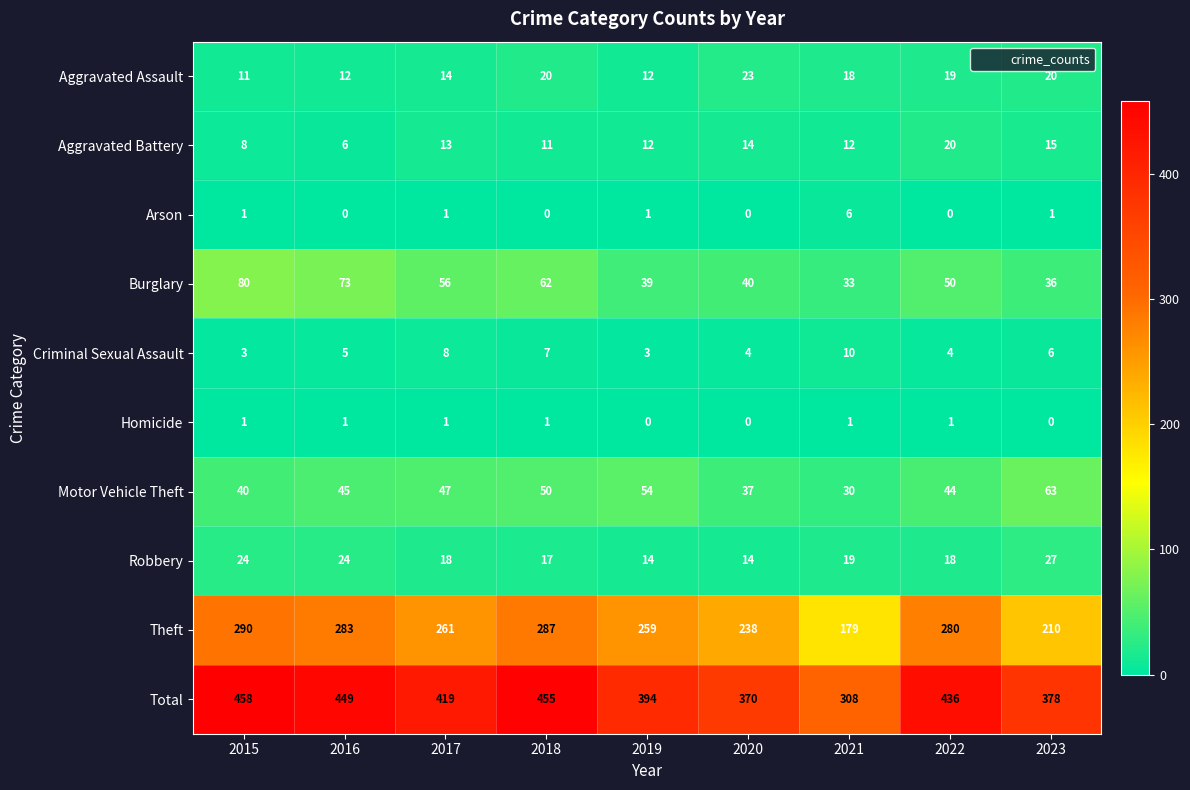

What is the difference between the highest and lowest values at 2020?

370